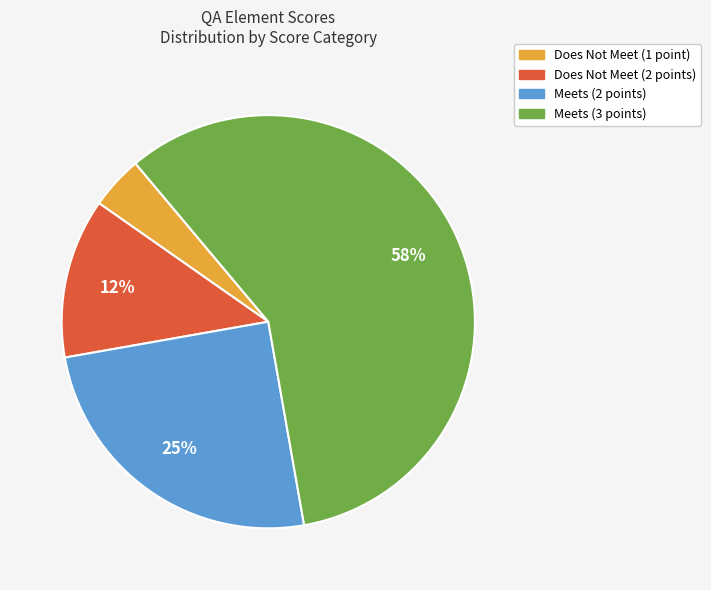

To the nearest percent, what is the average slice percentage?

25%